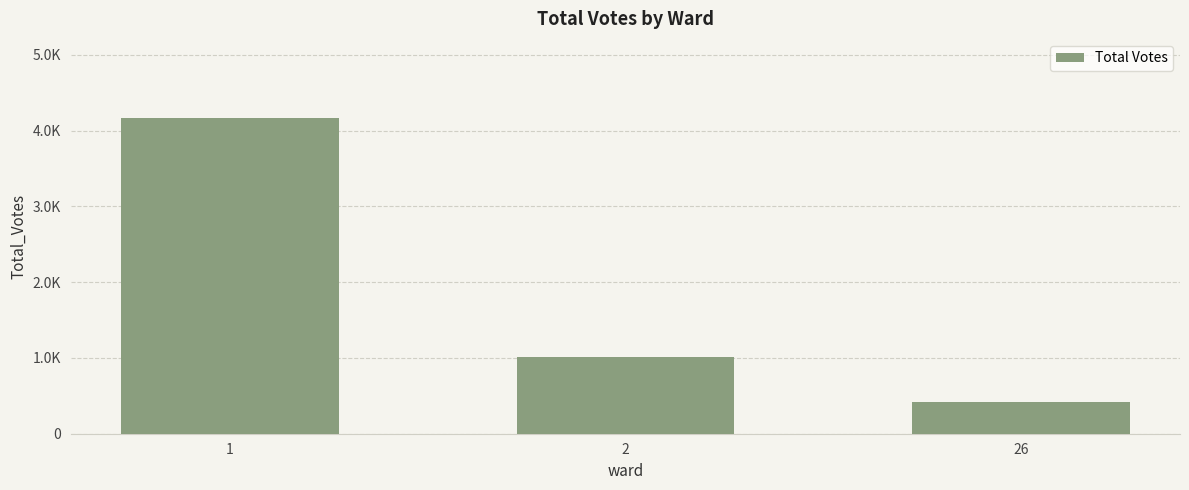

Does the chart contain any negative values?

No